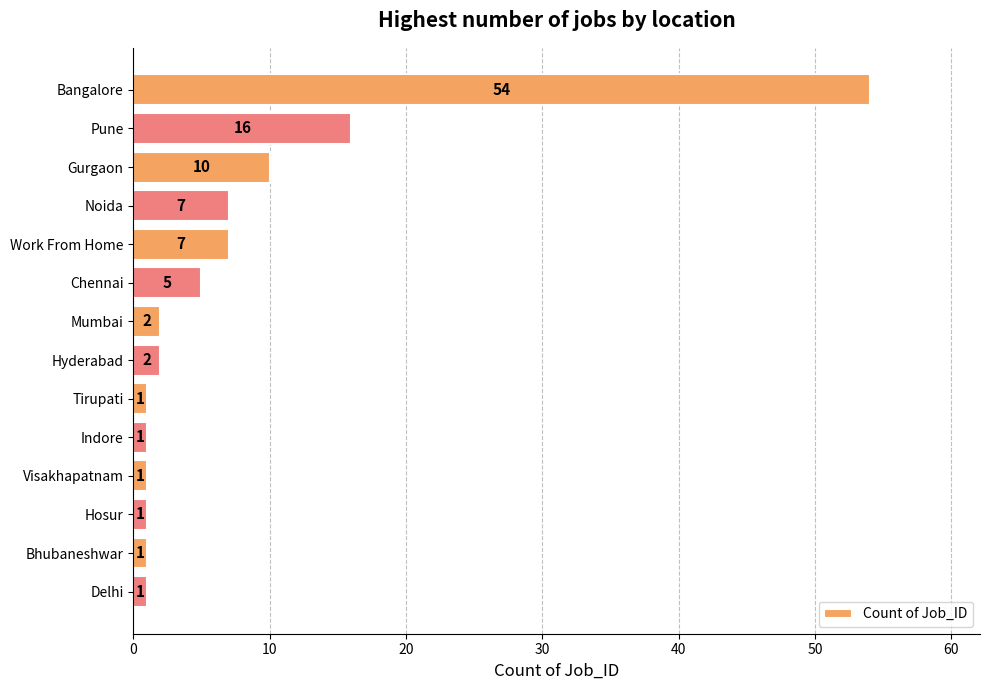

What is the sum of all values?

109